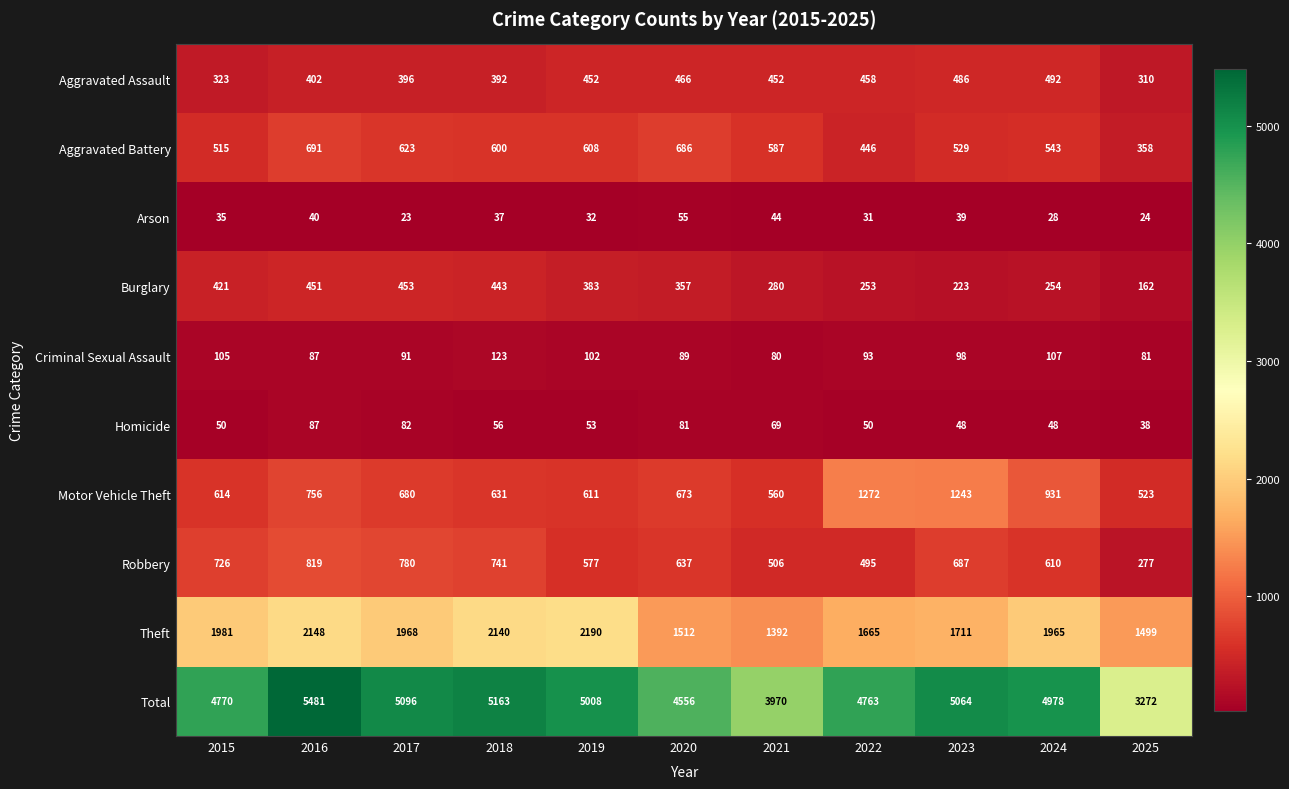

What is the difference between the highest and lowest values at 2022?

4732